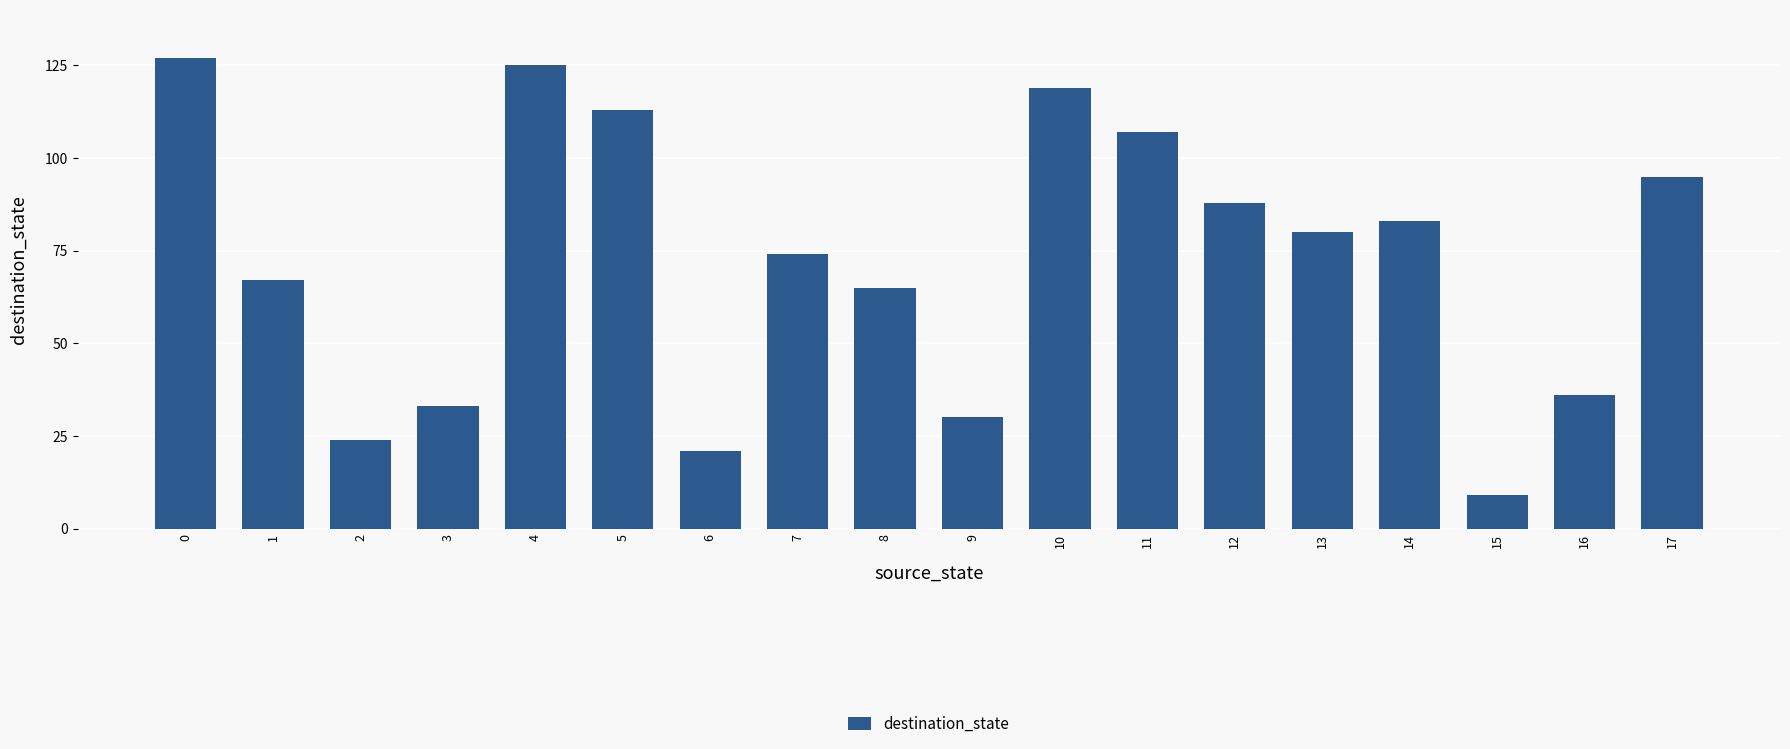

How many bars are there in total?

18